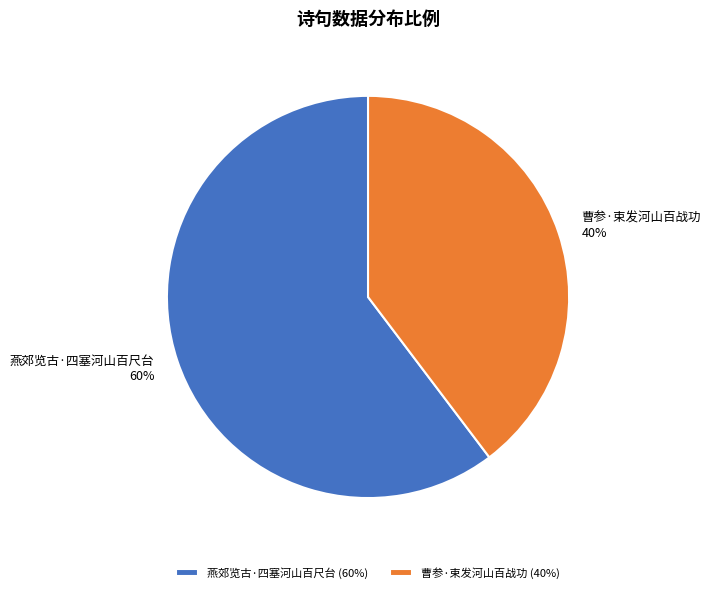

Which slice is the largest?

燕郊览古·四塞河山百尺台